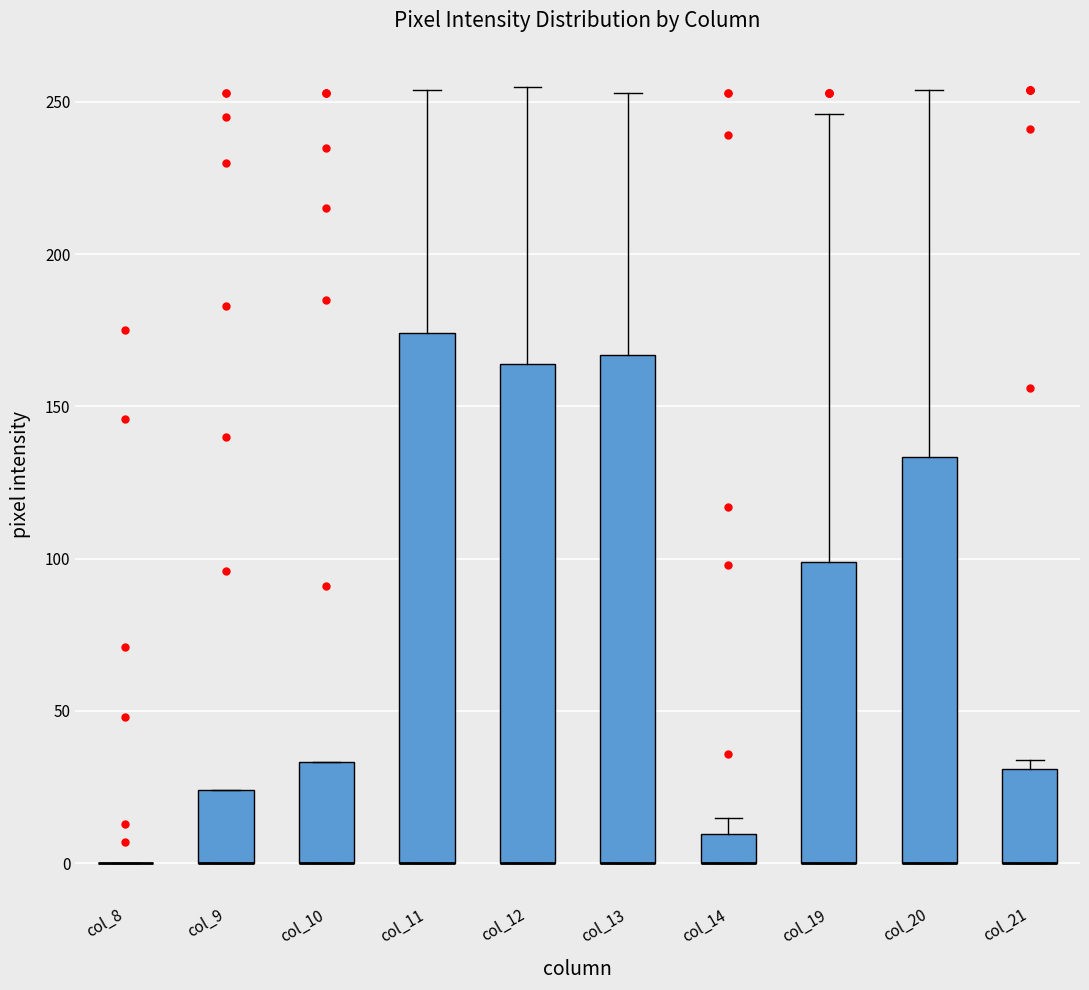

Reading left to right, transcribe this box plot: for each box, give where its median line is, the range the box spans, and where its two whiskers end, as read against the y-axis. The values are not printed on the chart, so give them approximately, as read against the axis.

col_8: box collapsed to a line at 0, whiskers 0 to 0
col_9: median 0 (drawn on the box's lower edge), box 0 to 25, whiskers 0 to 25
col_10: median 0 (drawn on the box's lower edge), box 0 to 35, whiskers 0 to 35
col_11: median 0 (drawn on the box's lower edge), box 0 to 175, whiskers 0 to 255
col_12: median 0 (drawn on the box's lower edge), box 0 to 165, whiskers 0 to 255
col_13: median 0 (drawn on the box's lower edge), box 0 to 165, whiskers 0 to 255
col_14: median 0 (drawn on the box's lower edge), box 0 to 10, whiskers 0 to 15
col_19: median 0 (drawn on the box's lower edge), box 0 to 100, whiskers 0 to 245
col_20: median 0 (drawn on the box's lower edge), box 0 to 135, whiskers 0 to 255
col_21: median 0 (drawn on the box's lower edge), box 0 to 30, whiskers 0 to 35